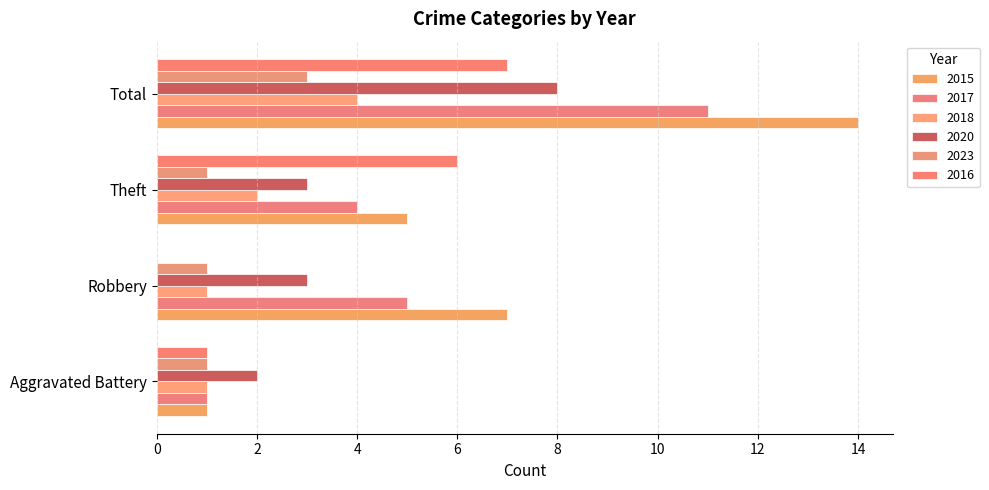

Which category has the highest value in the 2017 series?

Total